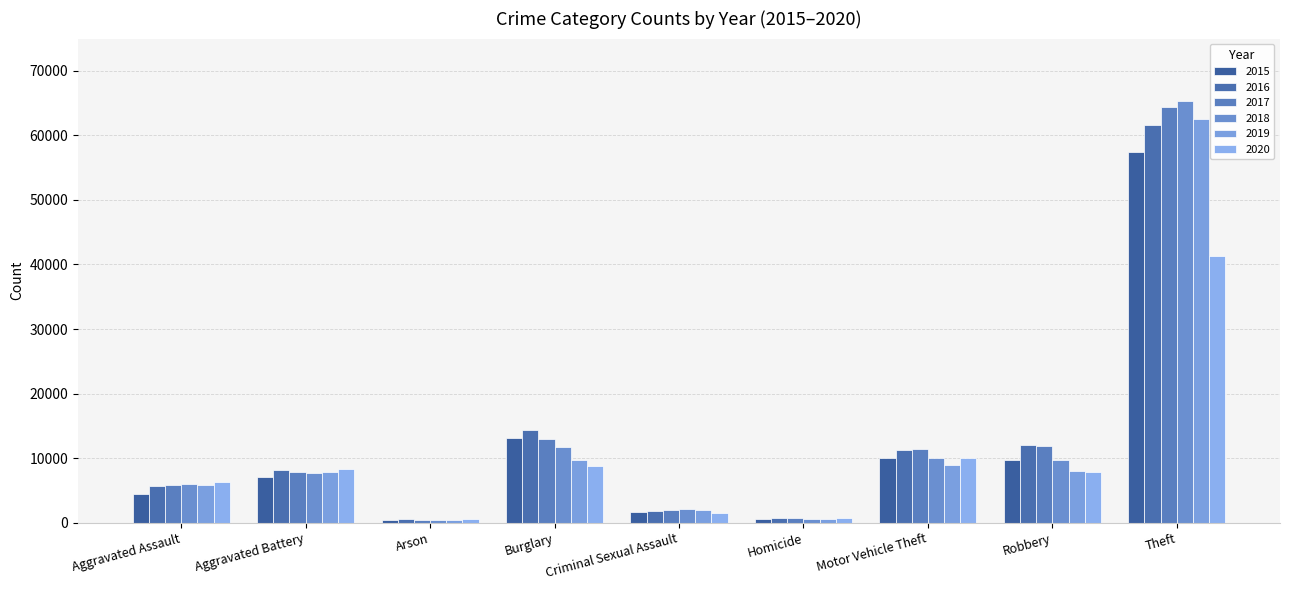

How many data points in 2018 are less than 7734?

4